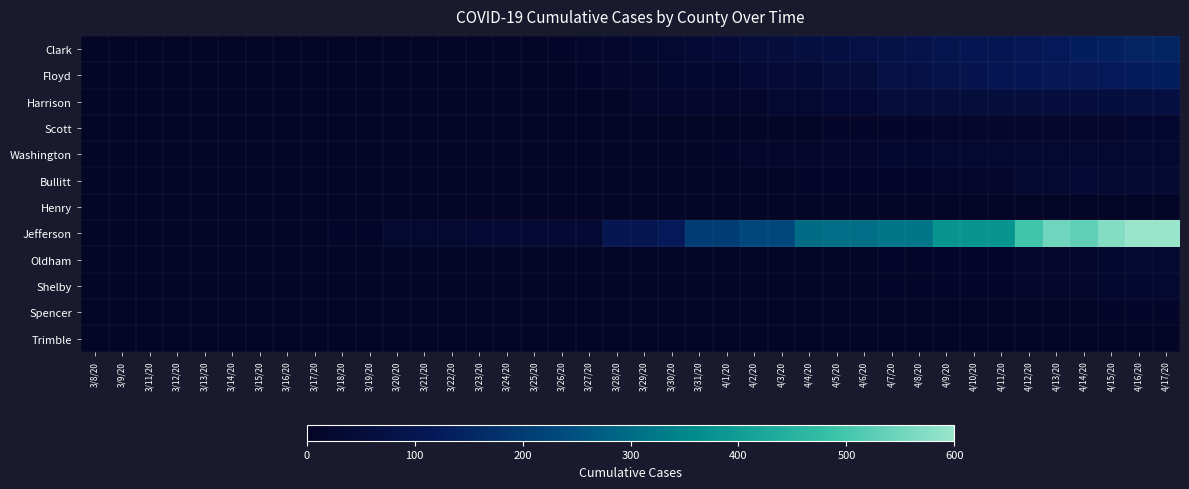

At 3/16/20, list the series in order from largest to smallest.

Jefferson, Floyd, Clark, Harrison, Scott, Washington, Bullitt, Henry, Oldham, Shelby, Spencer, Trimble